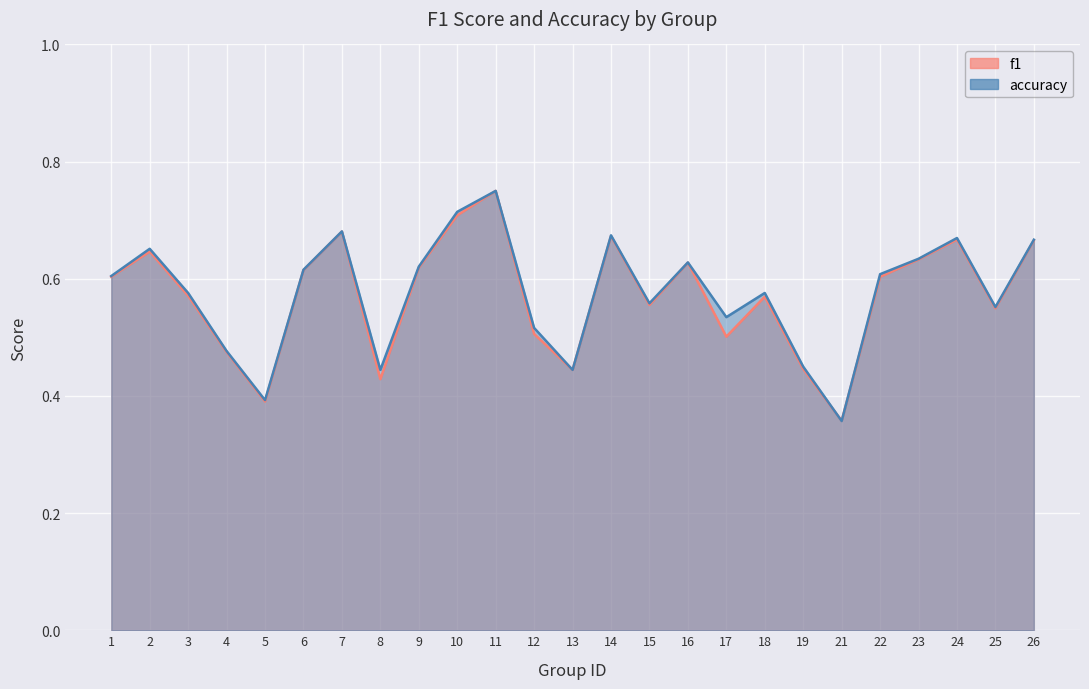

What is the sum of the f1 values at 2 and 6?

1.3